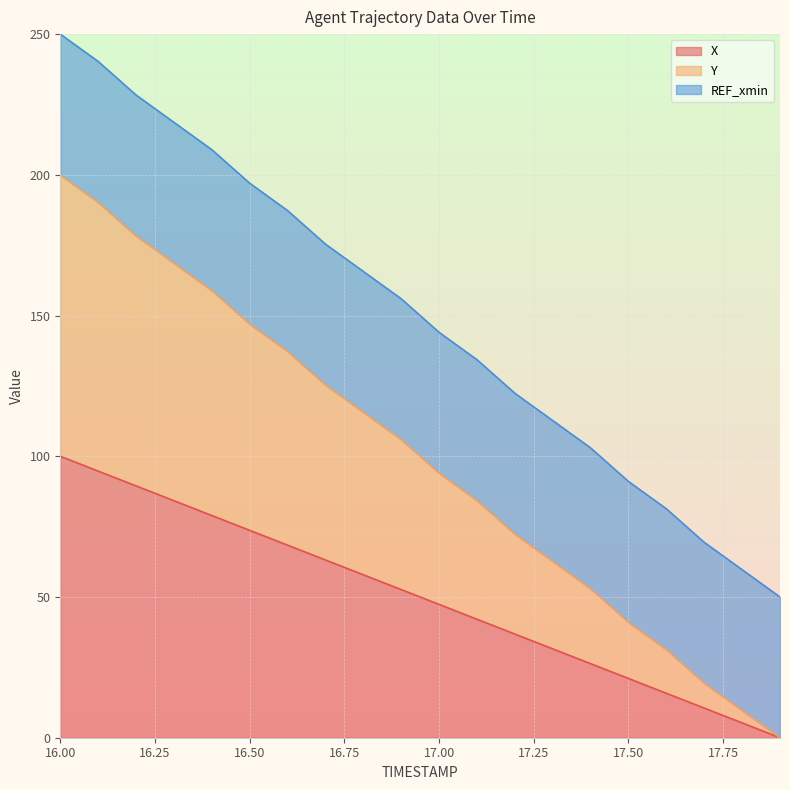

What are all the series names shown in the legend?

X, Y, REF_xmin